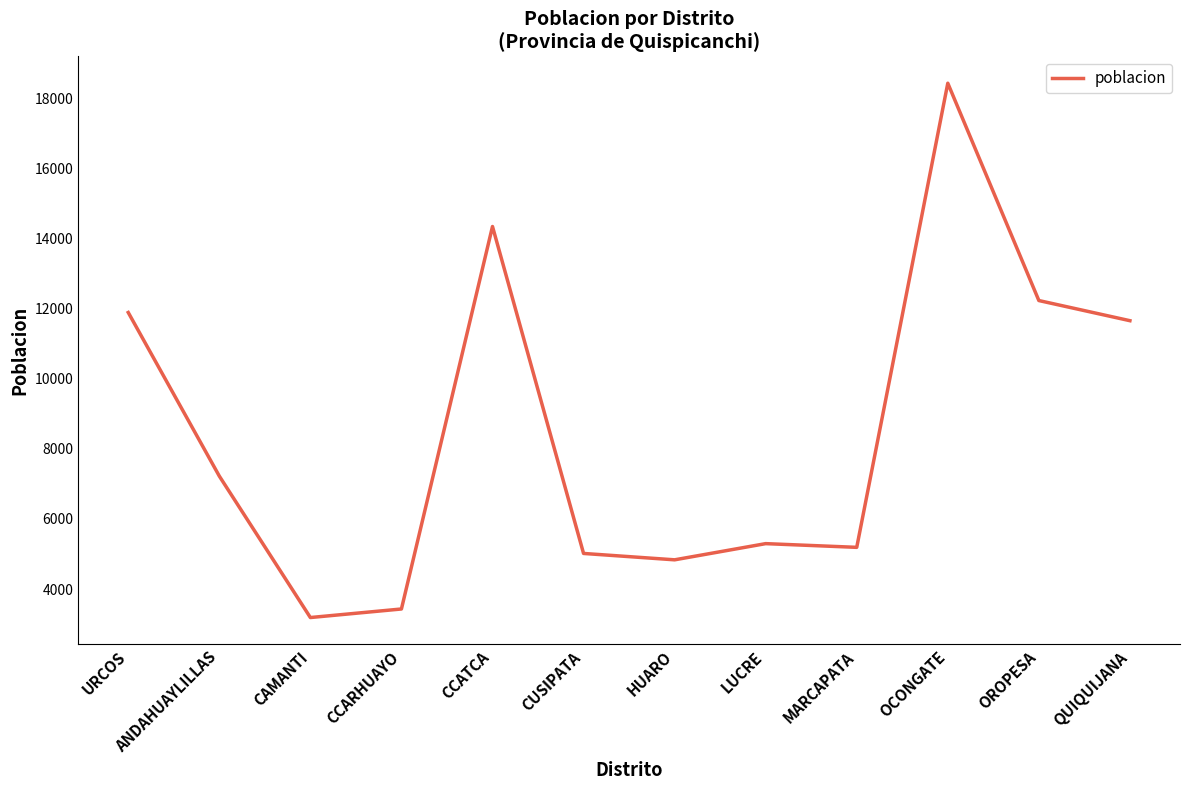

The chart shows a value of 20544 at URCOS. True or false?

False